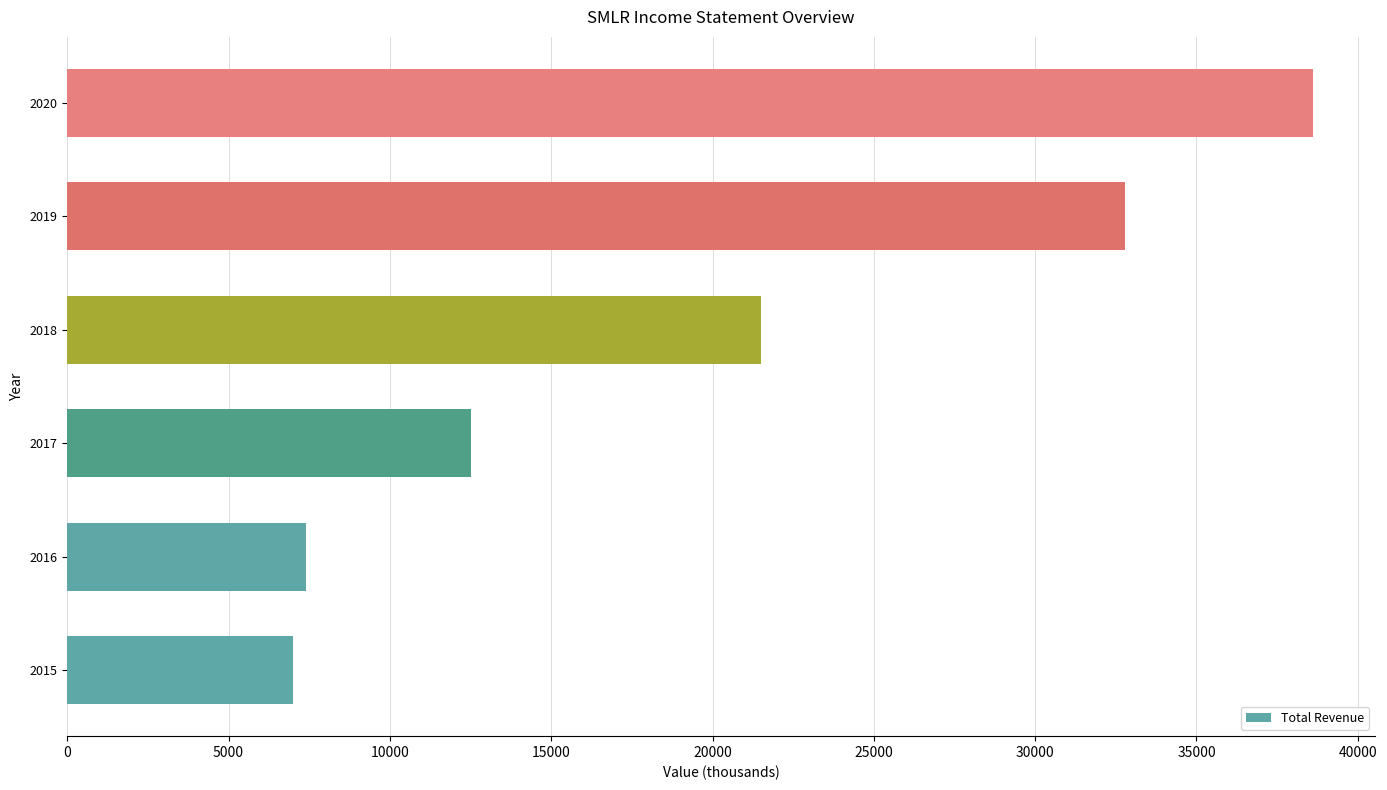

What is the maximum value shown in the chart?

38600